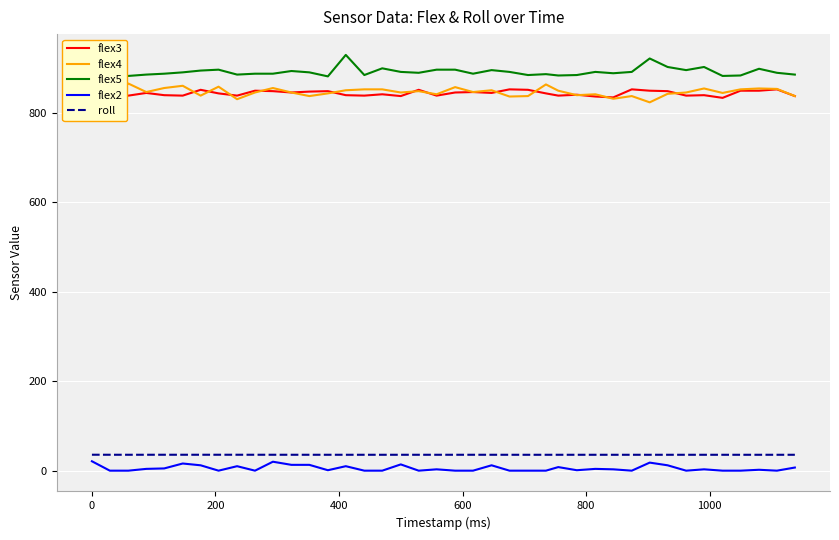

What is the highest value of the flex5 series?

929.0